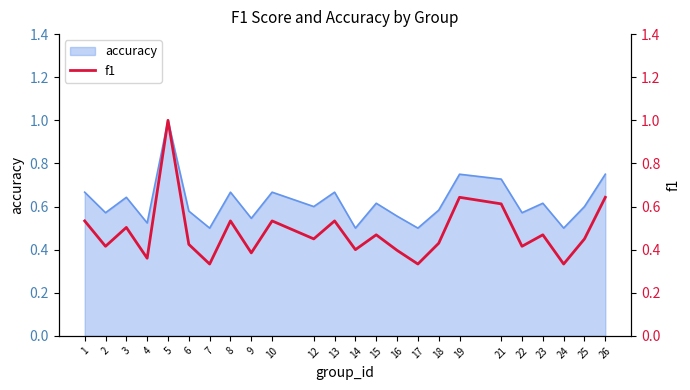

What is the greatest value displayed?

1.0